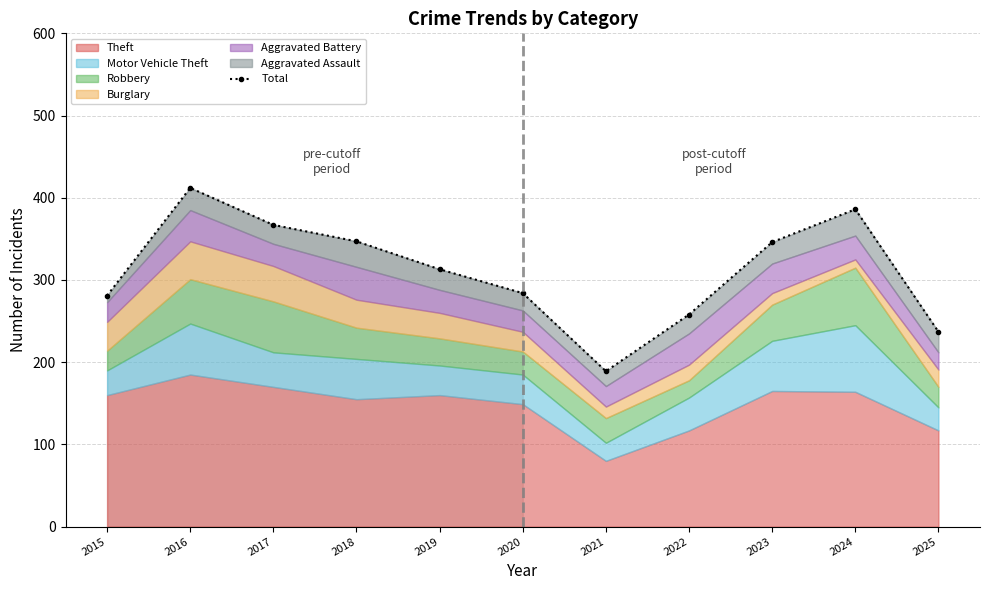

How many interior local valleys (lower than both neighbors) does the data have?

1